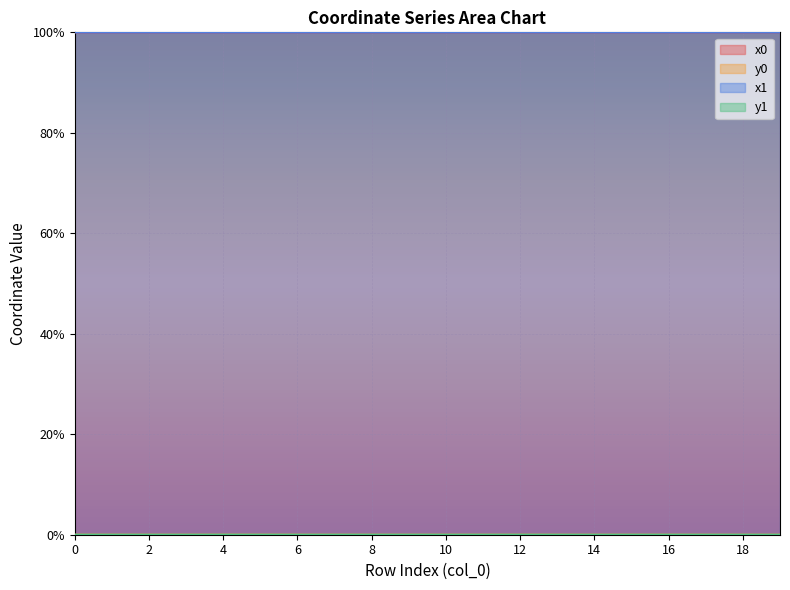

Does the chart display data point markers on the line(s)?

No